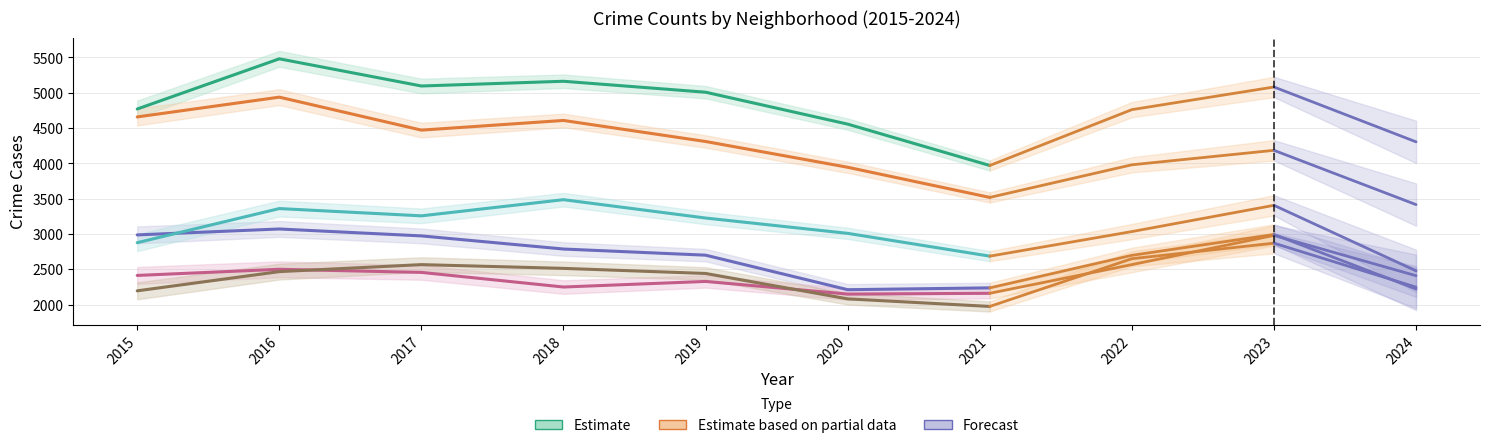

The Garfield Park series shows 5251 at 2017. True or false?

False